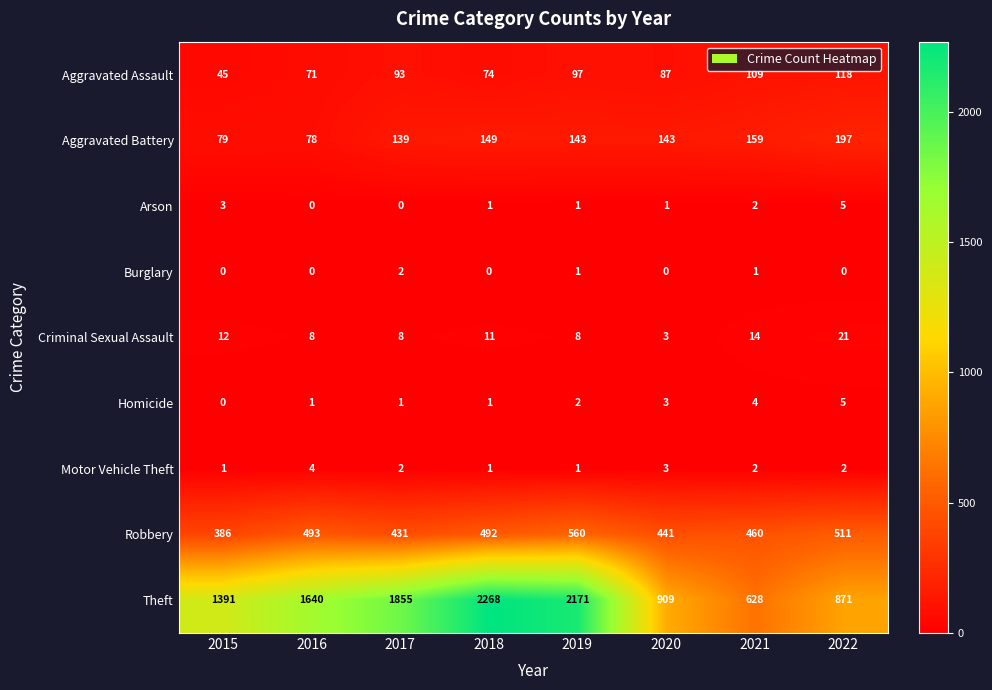

What is the minimum value for Robbery?

386